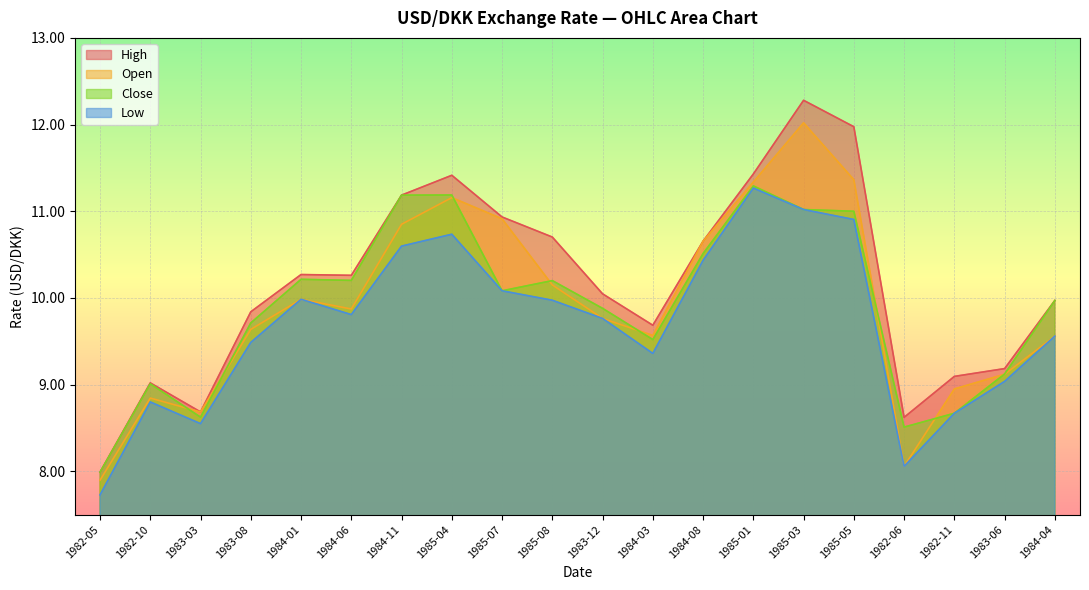

How many interior local valleys does the high series have?

4